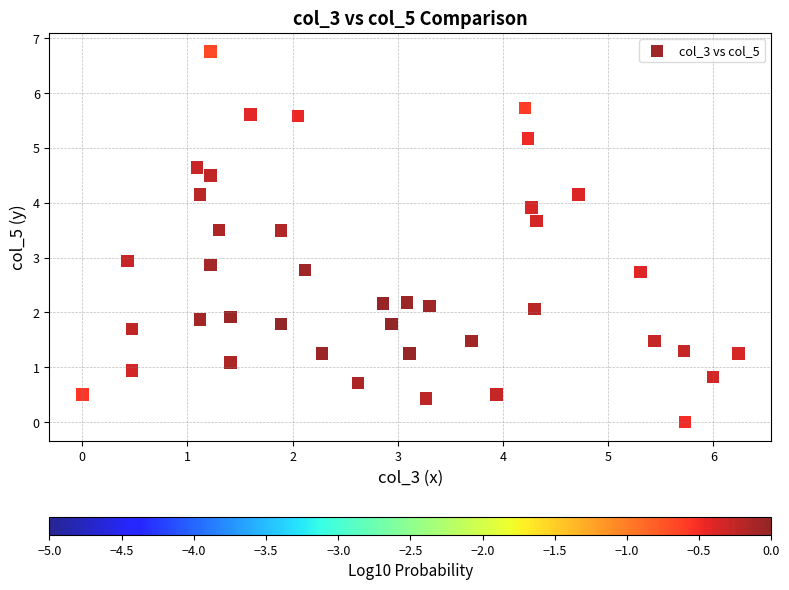

What is the range of Y values (max minus min)?

6.8